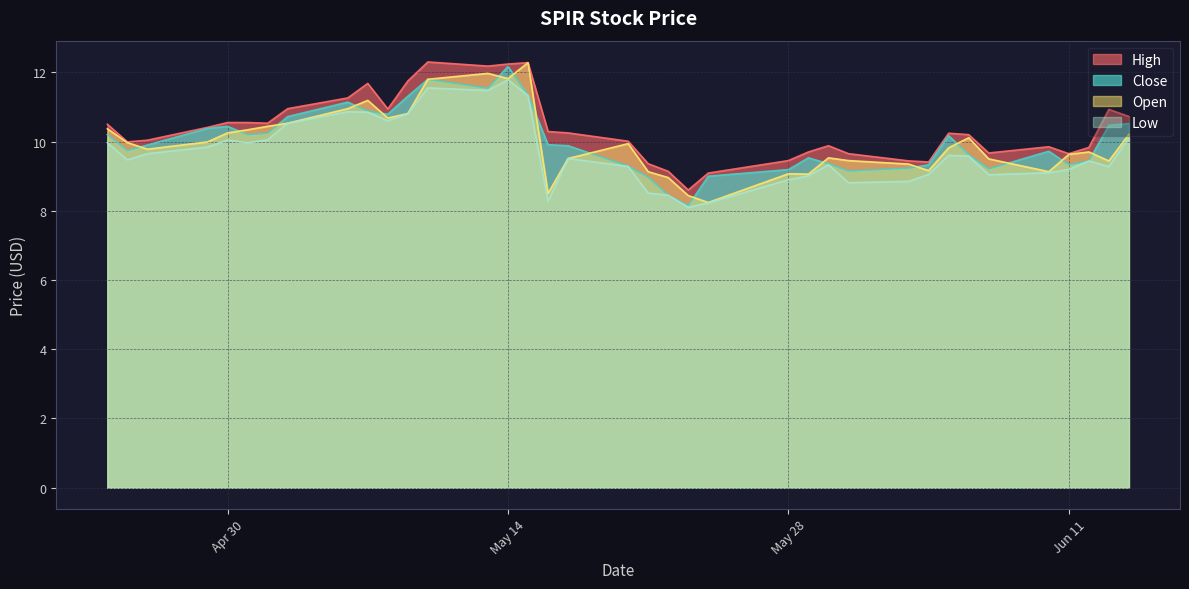

What is the difference between the Open values at 2024-05-01 and 2024-05-29?

1.3